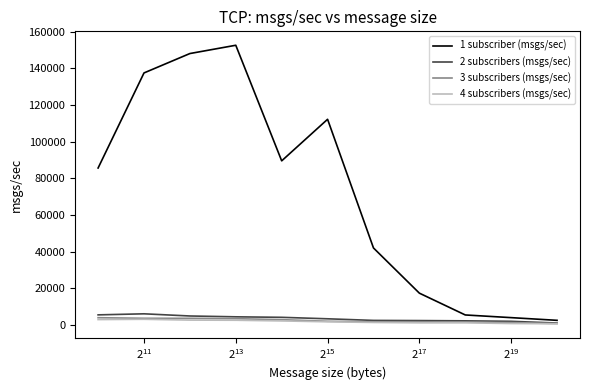

What is the greatest value displayed?

152672.0